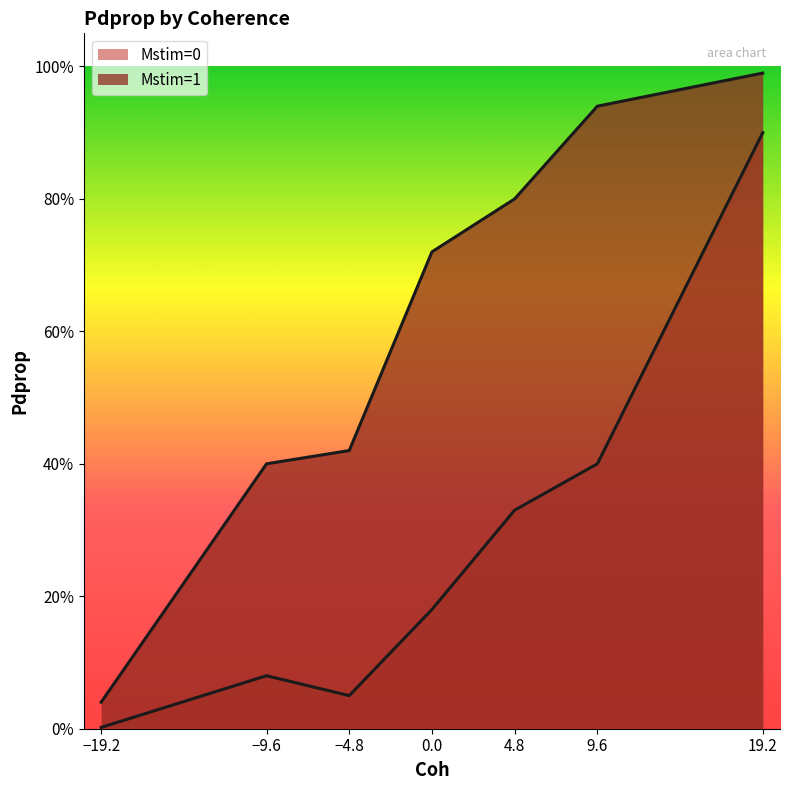

The Mstim=0 line series shows 0.1 at 0.0. True or false?

False